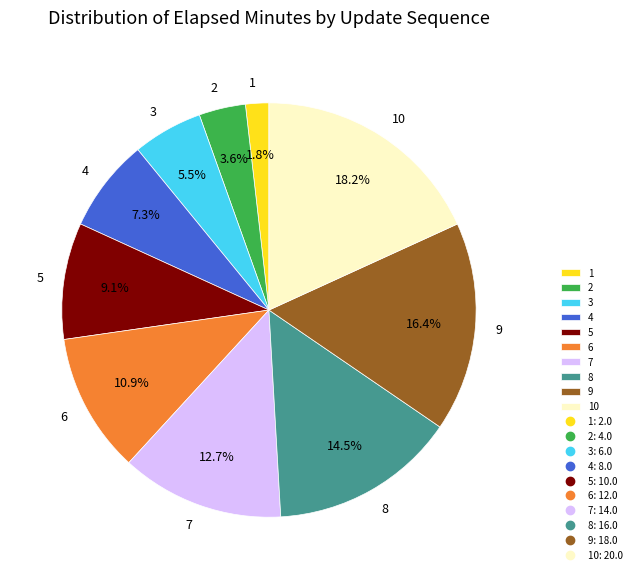

Do 2 and 6 together represent more than half of the pie?

No